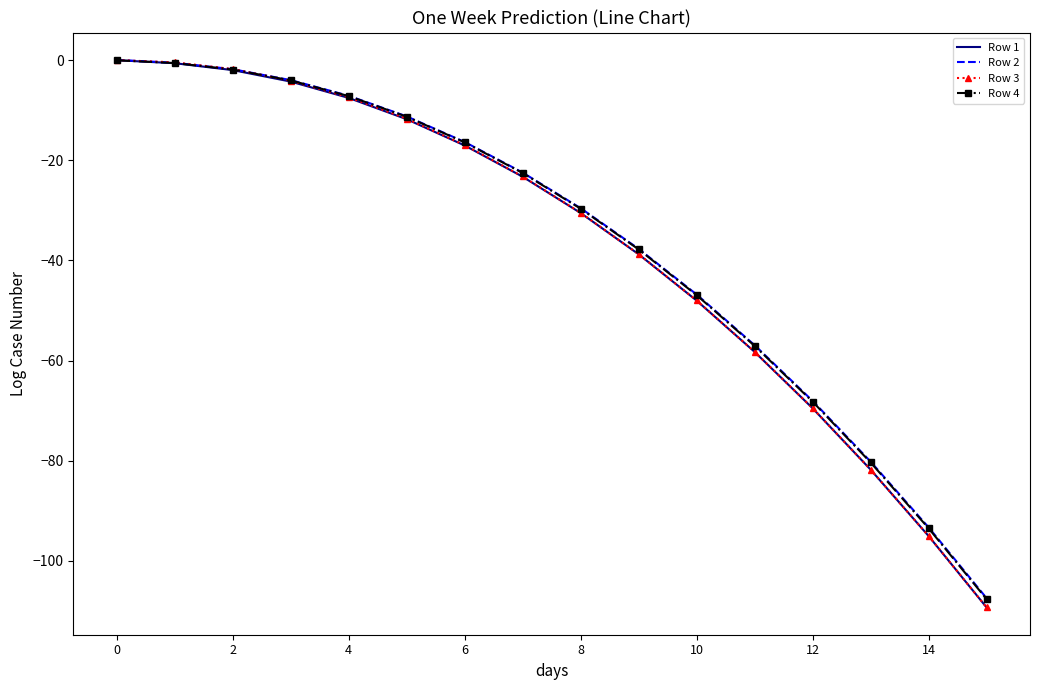

What is the maximum value shown in the chart?

0.1